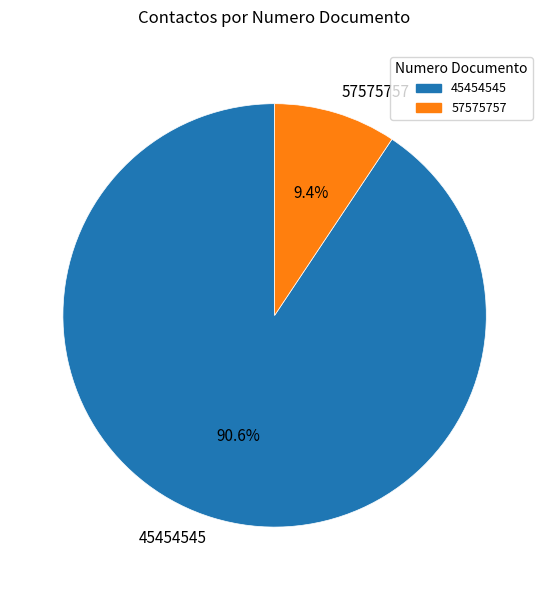

What is the total percentage of 45454545 and 57575757?

100.0%